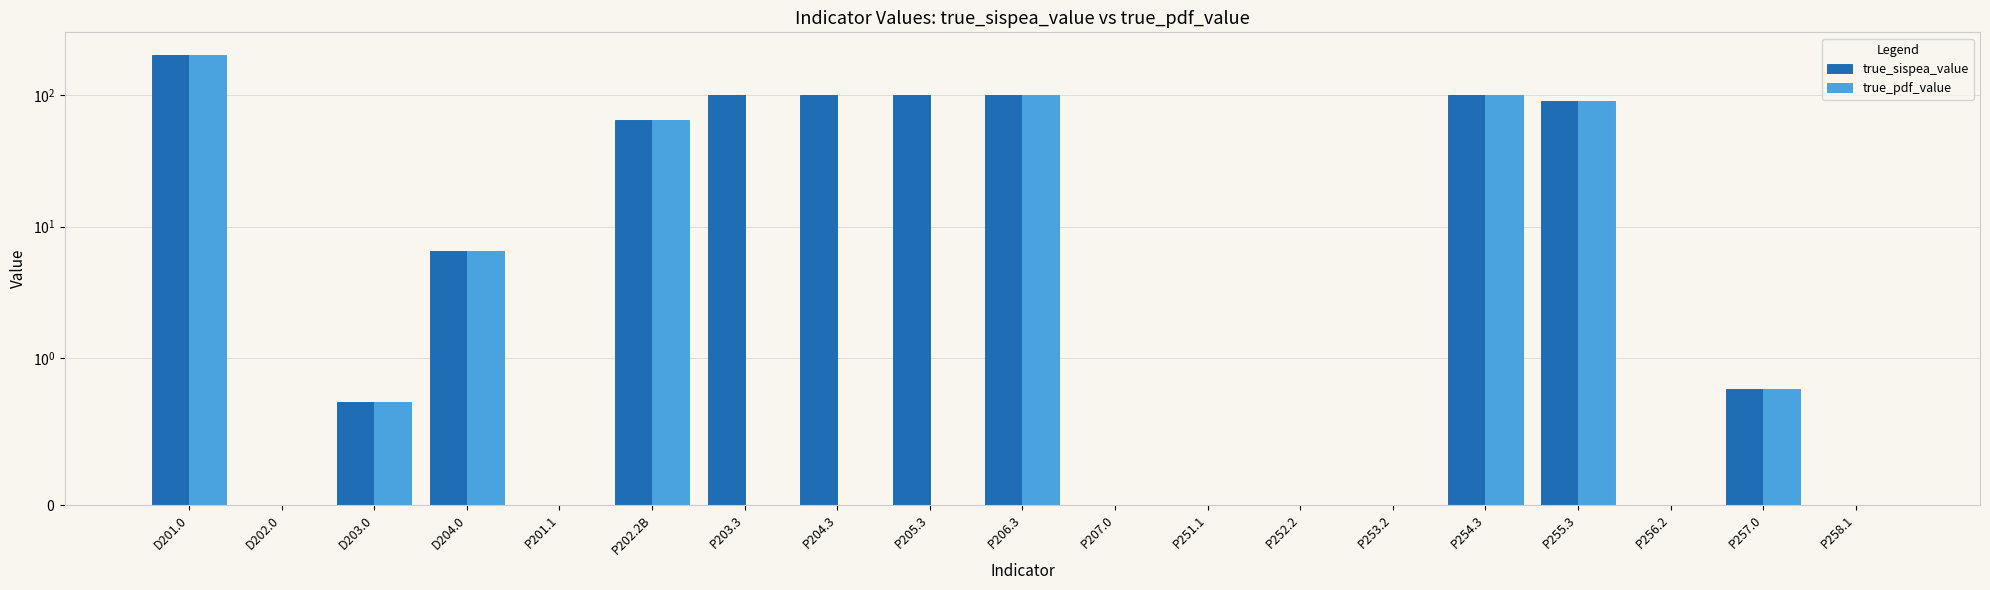

How many data points in true_pdf_value are above 0?

8